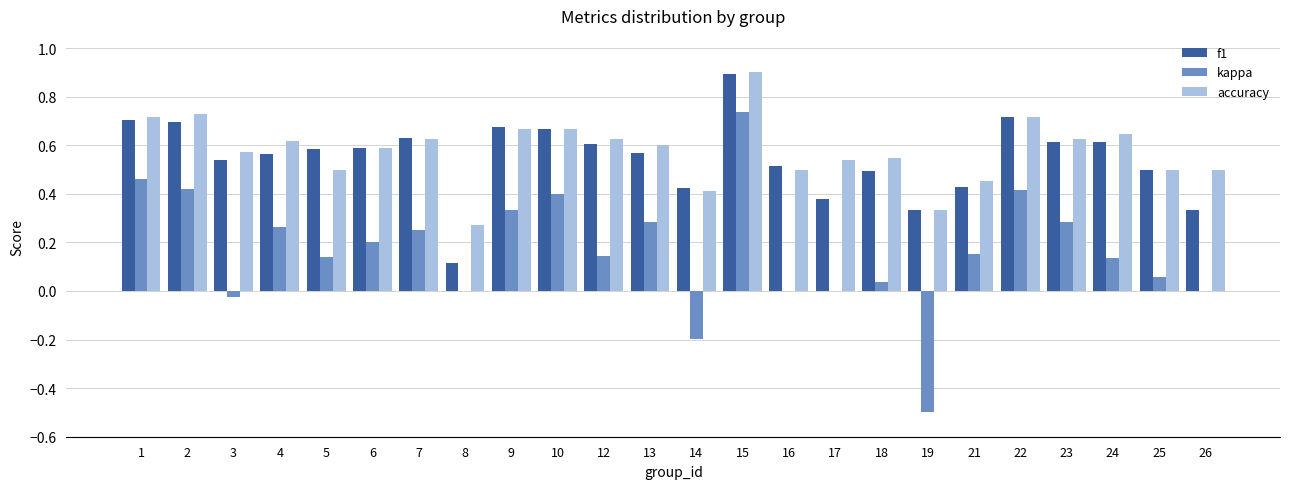

How many series are shown in this chart?

3